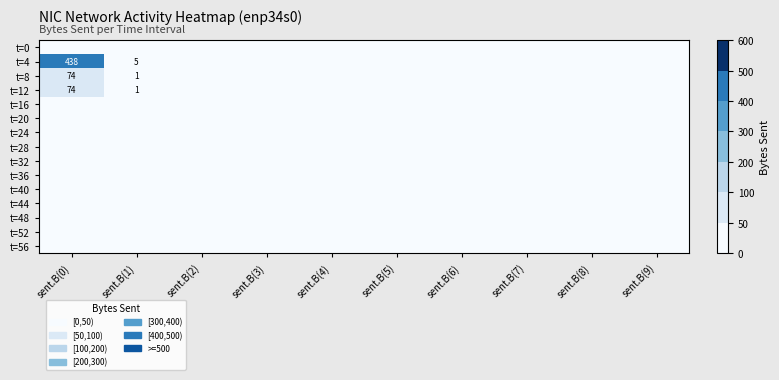

What is the difference between the highest and lowest values at sent.B(0)?

438